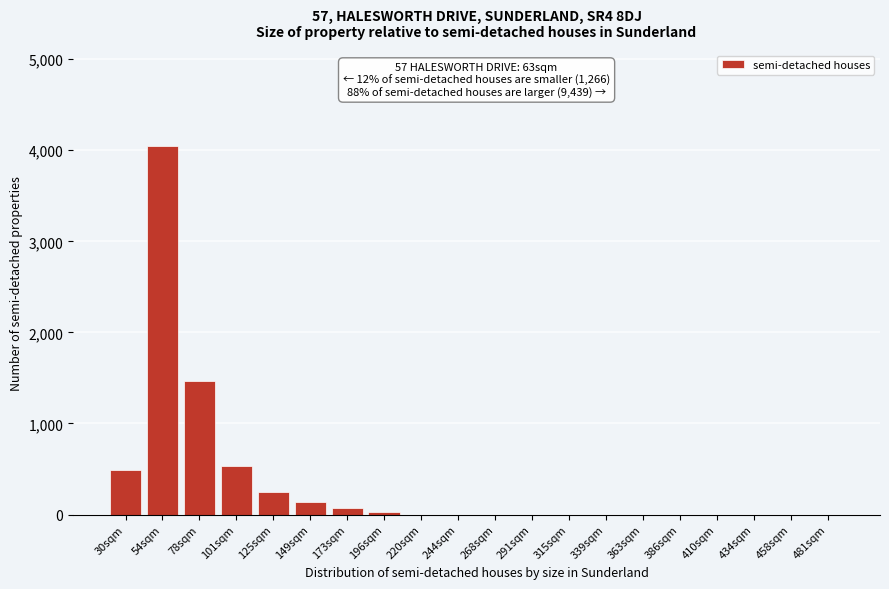

Reading left to right, list all the values displayed in this chart.

30sqm=489.3	54sqm=4050.0	78sqm=1470.0	101sqm=530.0	125sqm=243.5	149sqm=134.3	173sqm=76.0	196sqm=26.8	220sqm=0.0	244sqm=0.0	268sqm=0.0	291sqm=0.0	315sqm=0.0	339sqm=0.0	363sqm=0.0	386sqm=0.0	410sqm=0.0	434sqm=0.0	458sqm=0.0	481sqm=0.0